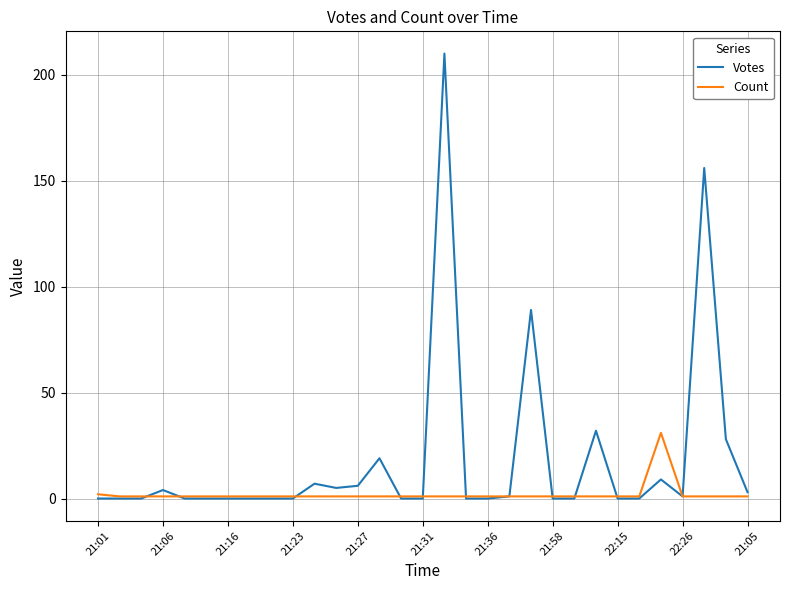

What is the greatest value displayed?

210